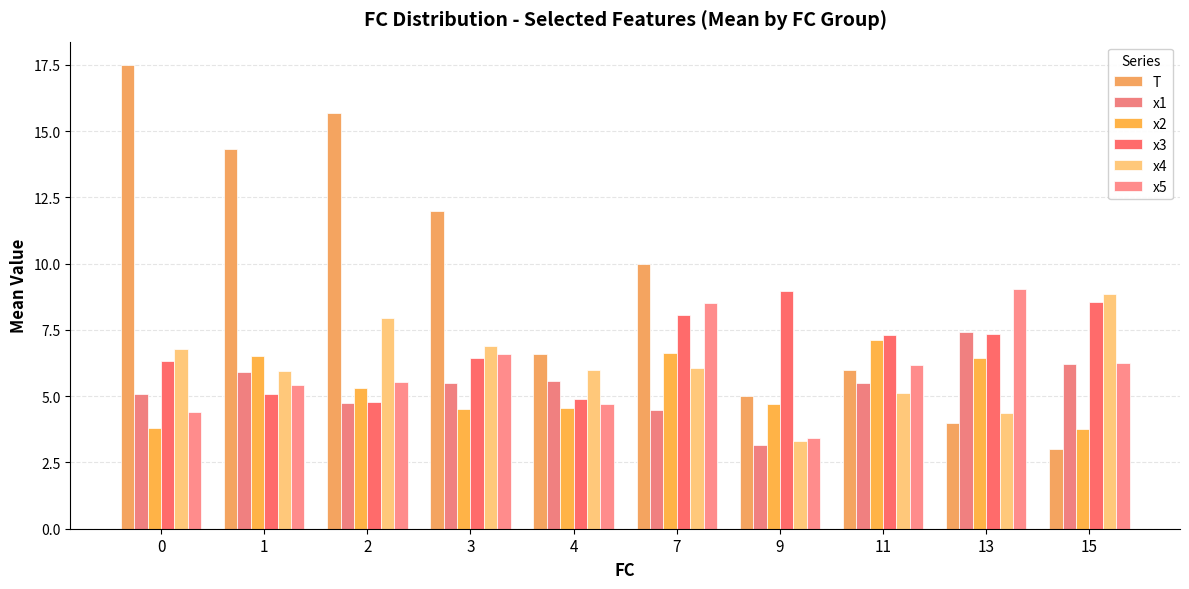

What is the difference between the maximum and minimum values in the x1 series?

4.3